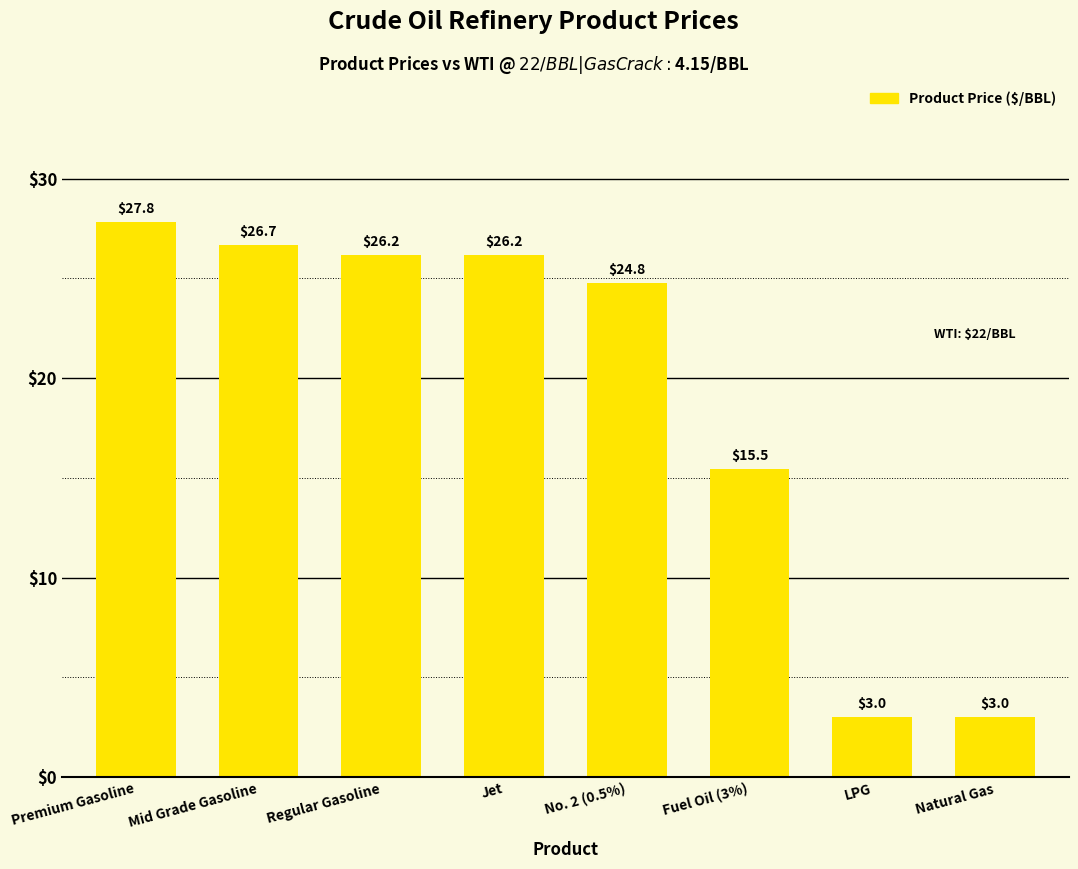

What is the approximate value at Mid Grade Gasoline?

26.7